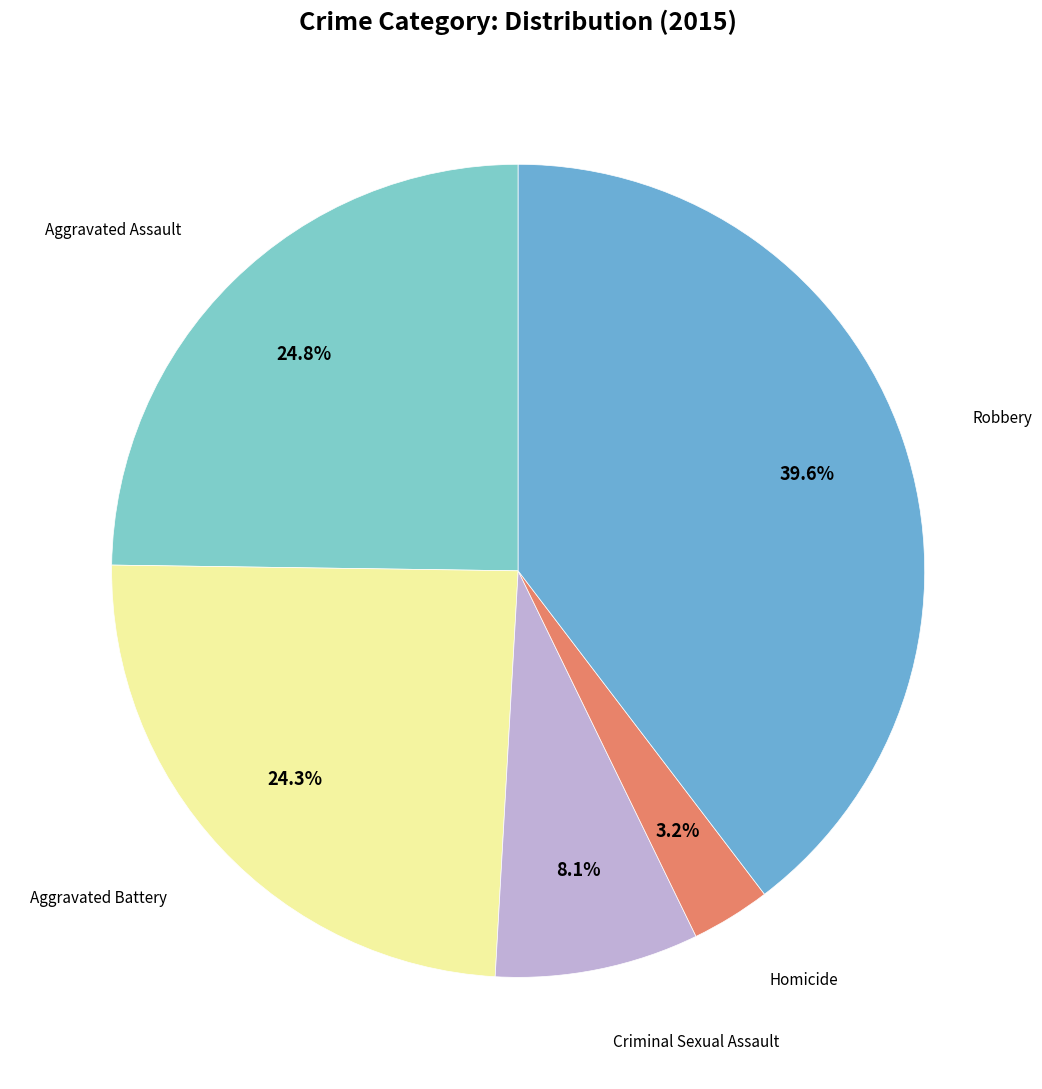

How many slices are in this pie chart?

5